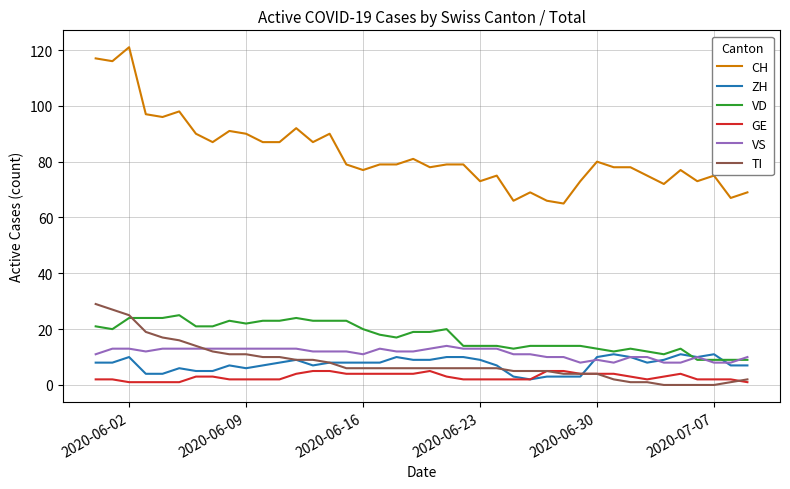

Which series has the largest total across all categories?

CH